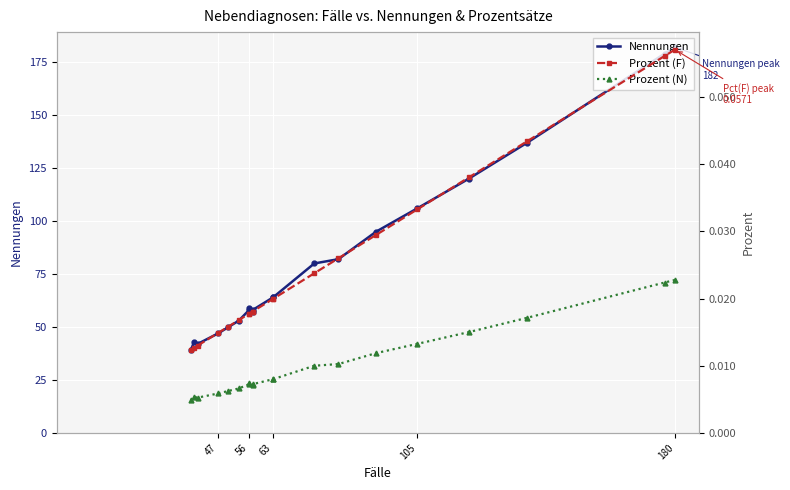

The Prozent (N) series shows 0.0 at 63. True or false?

False